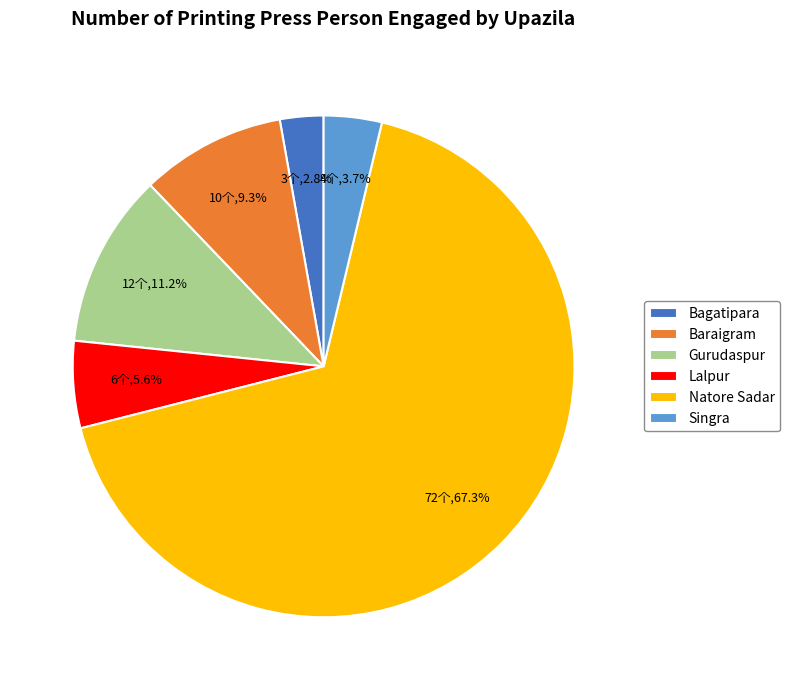

Is there a majority slice in this chart?

Yes